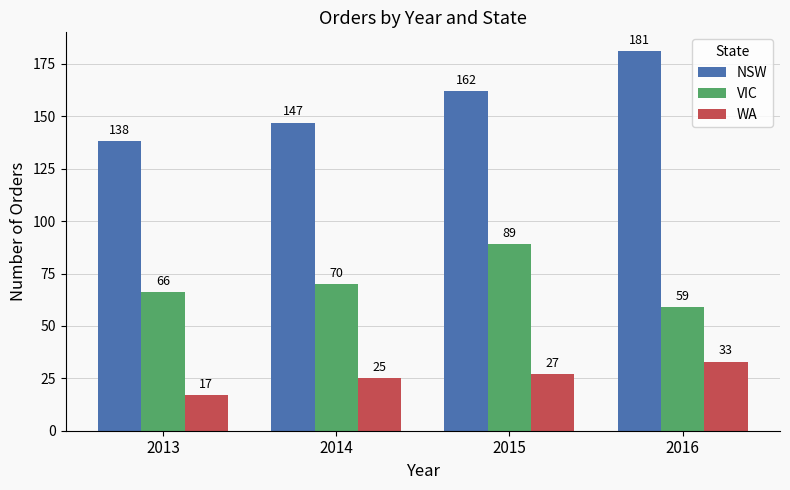

What is the total value across all series at 2015?

278